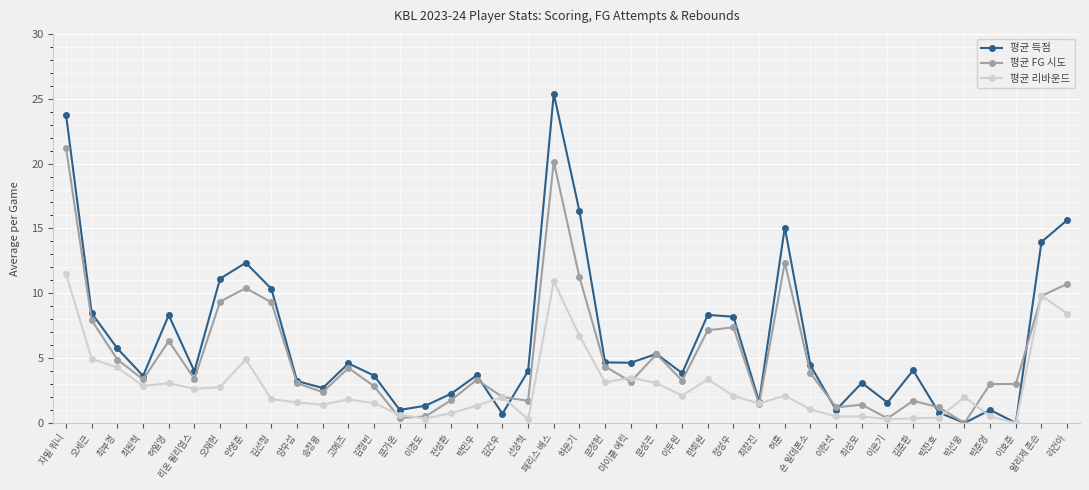

Which series changed the most between 최원혁 and 허훈?

평균 득점